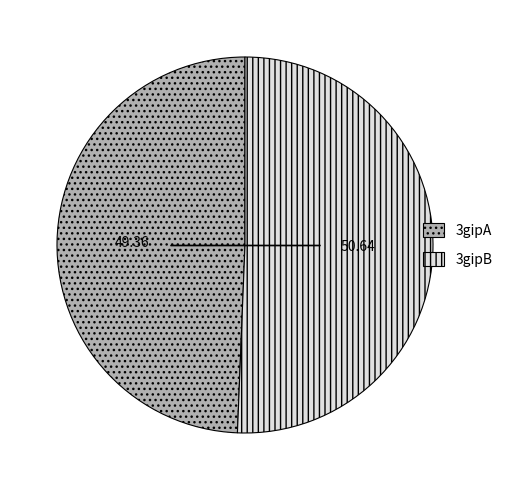

Which slice is the smallest?

3gipA